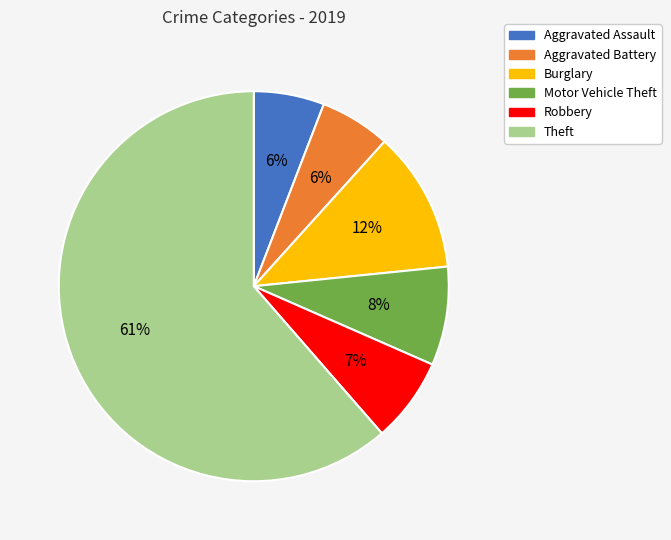

Which slice is the largest?

Theft